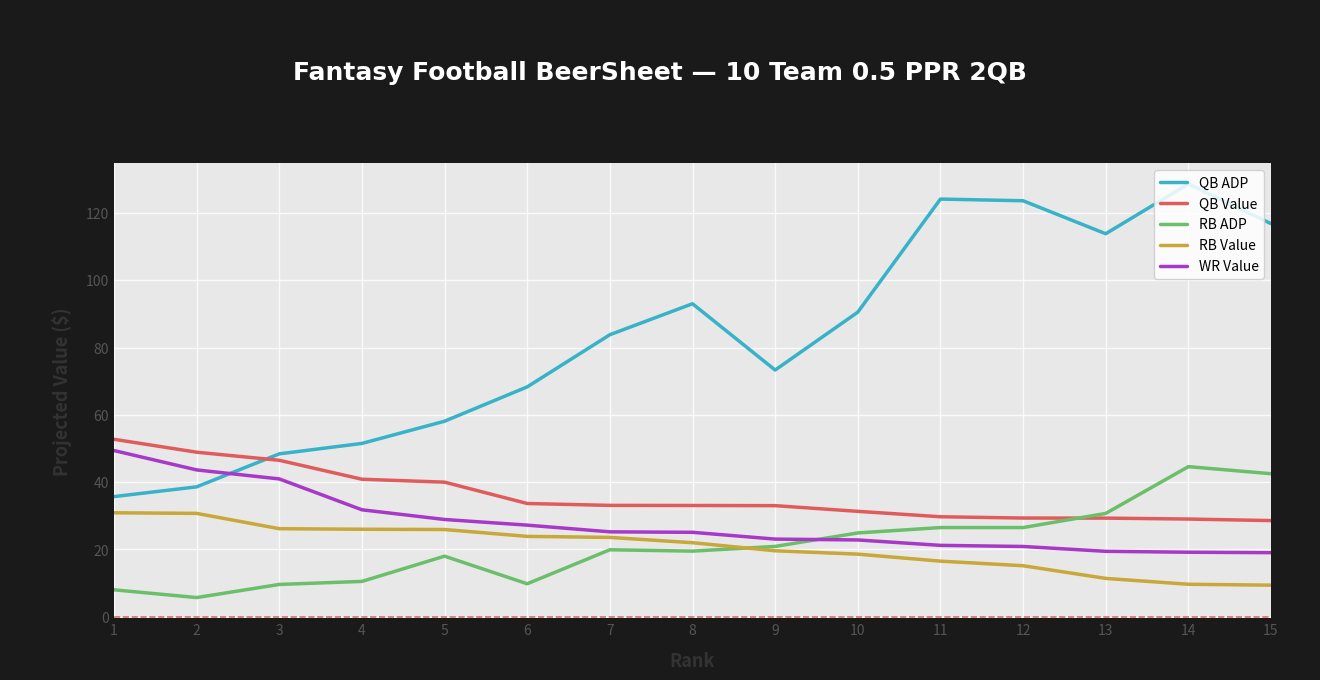

True or false: RB Value has a value of 26.0 at 4.

True